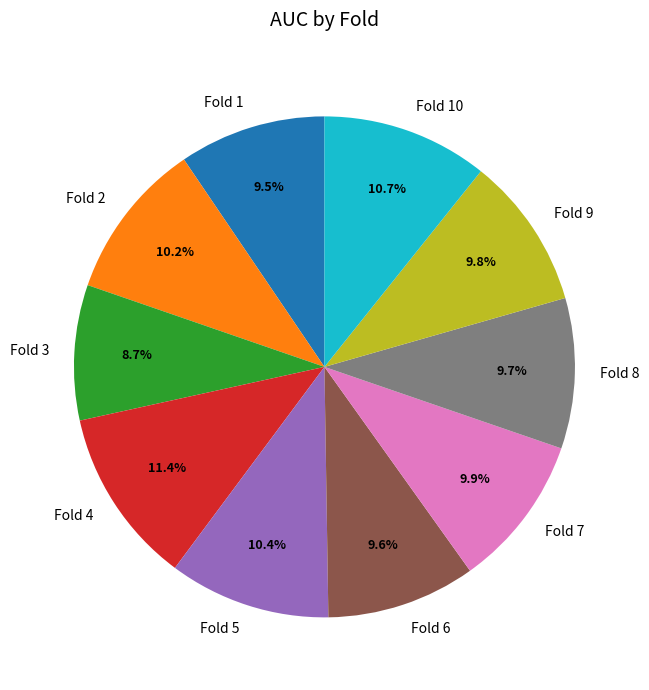

Combined, do Fold 5 and Fold 3 account for over 50%?

No